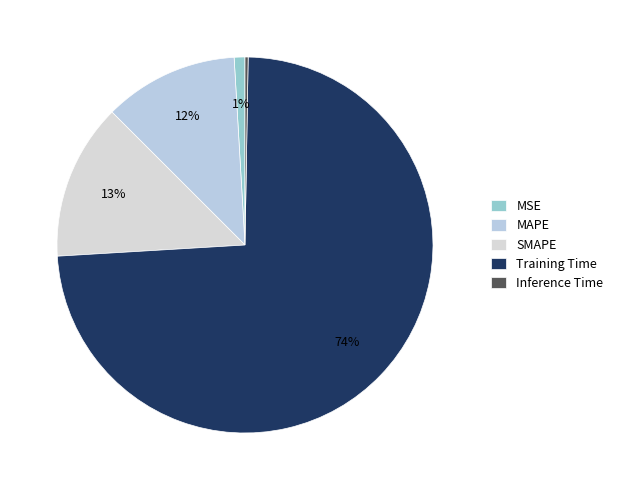

Do Training Time and Inference Time together represent more than half of the pie?

Yes